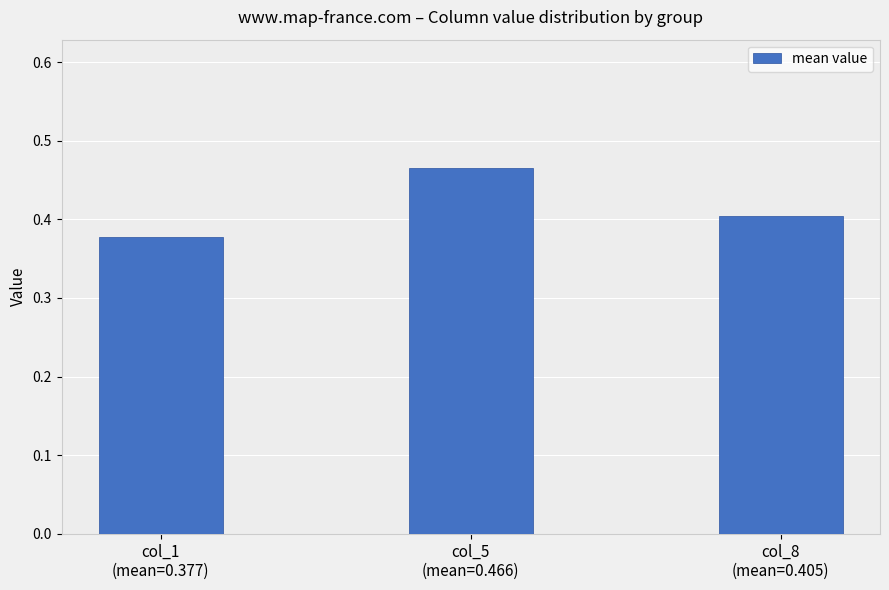

Which label corresponds to the largest value in the chart?

col_5
(mean=0.466)